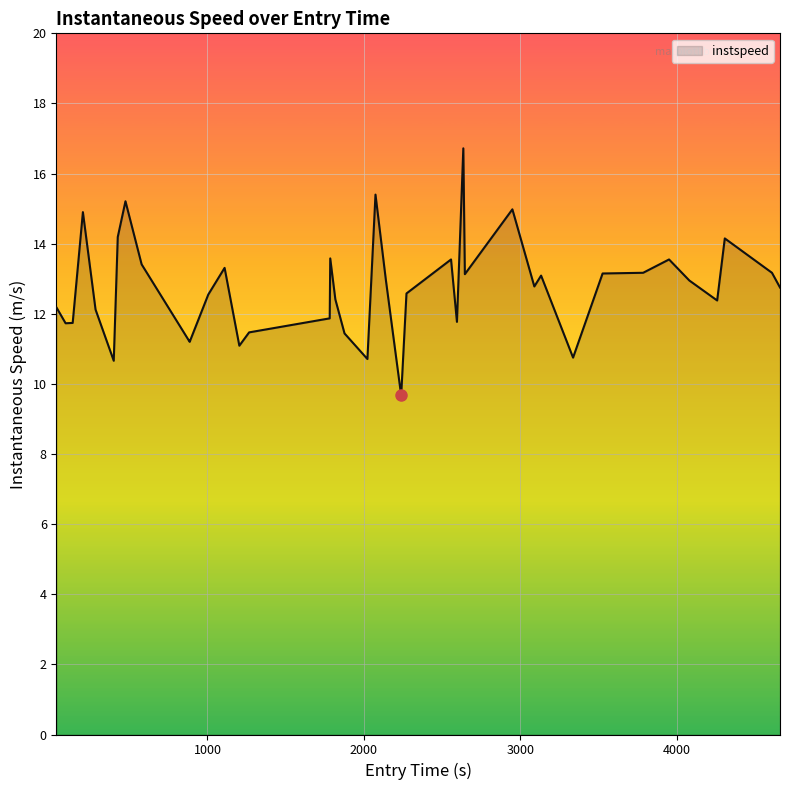

How many series are shown in this chart?

1